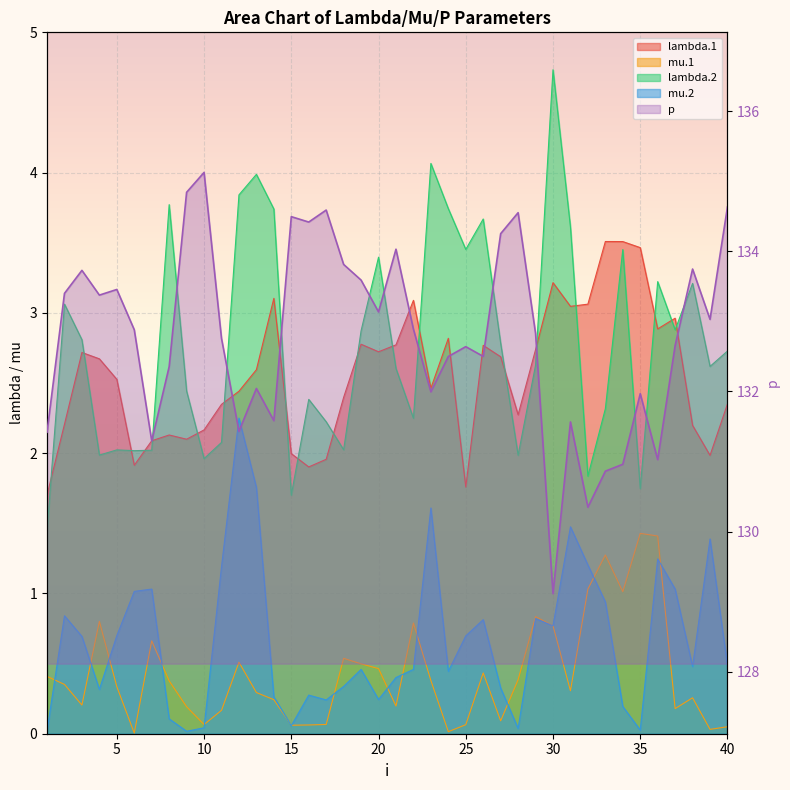

Which series has the widest spread of values?

p